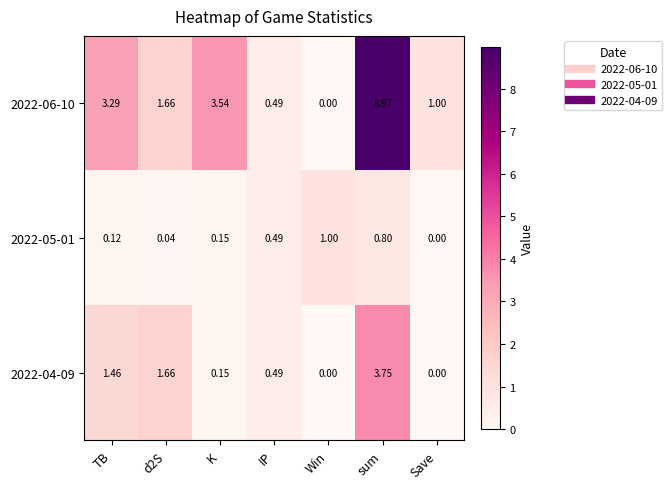

How many data points does each series have?

7